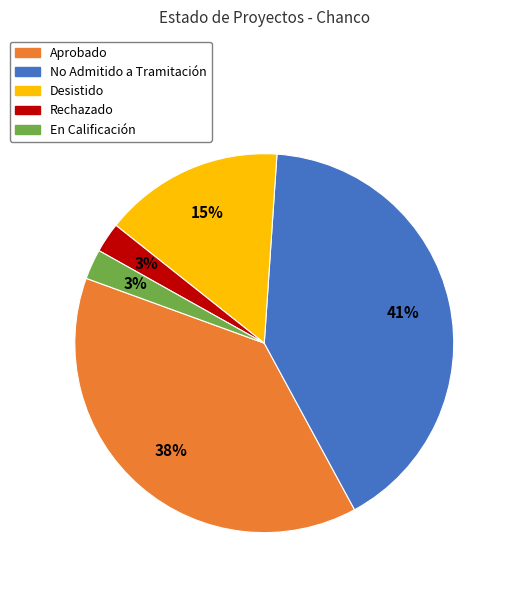

Does any single category account for the majority?

No